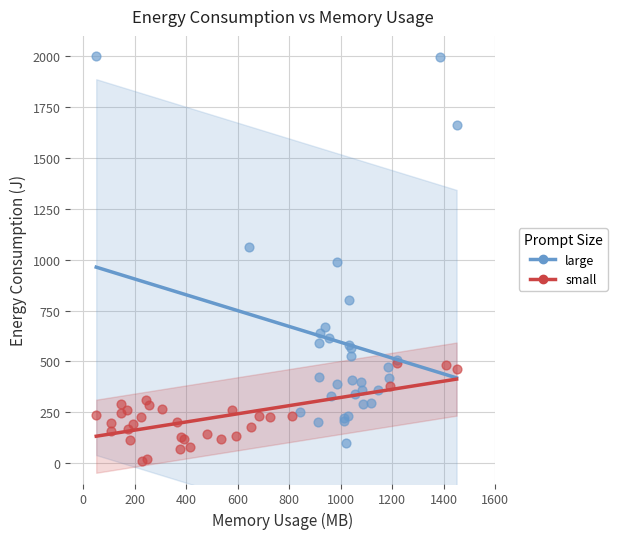

Which series reaches the minimum Y coordinate?

small